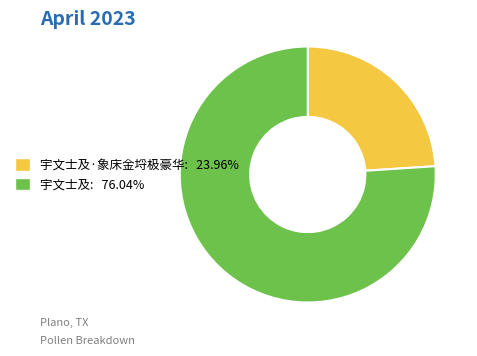

How many slices are in this pie chart?

2